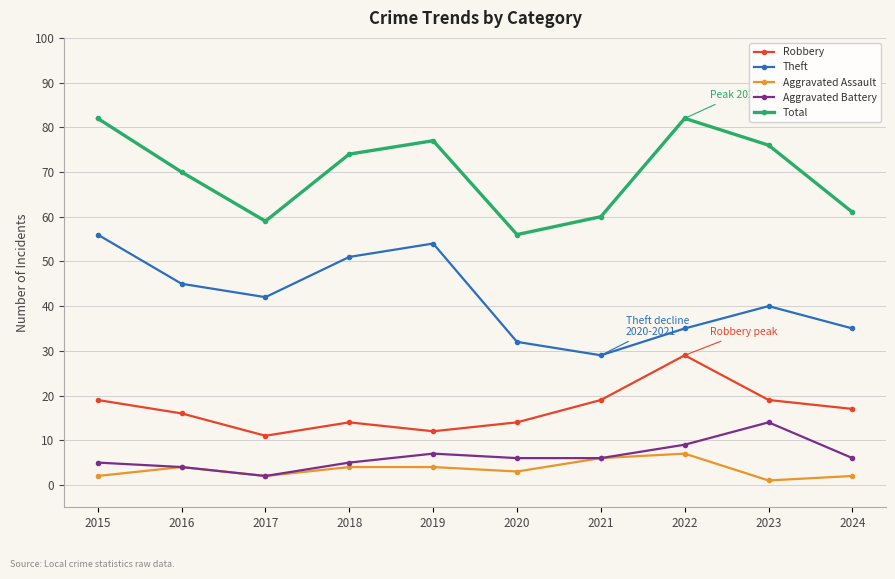

What is the highest value of the Aggravated Battery series?

14